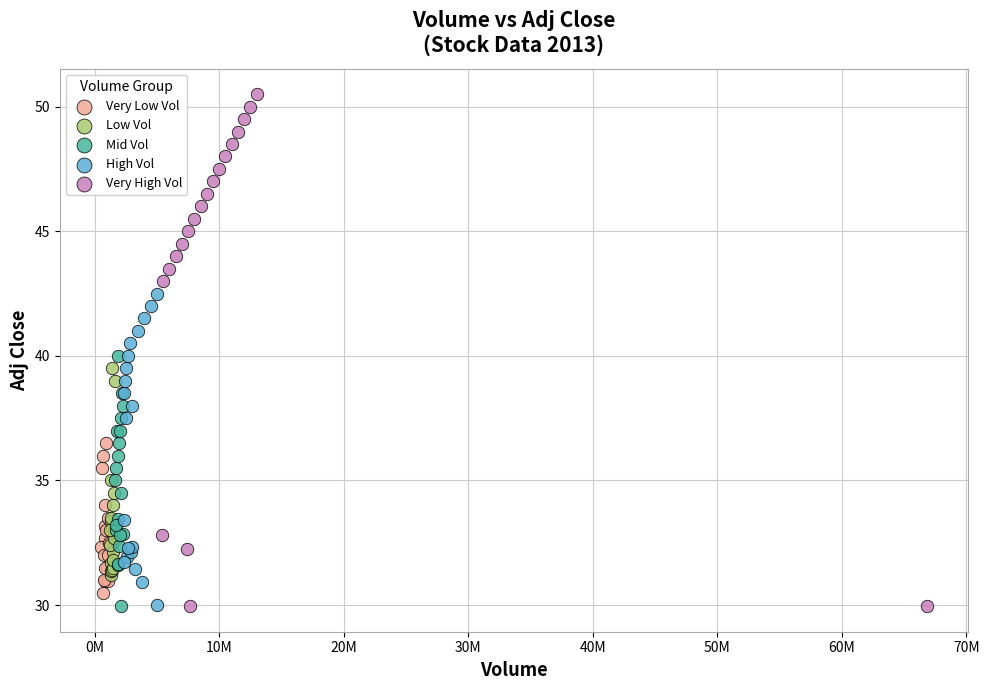

Which series reaches the maximum Y coordinate?

Very High Vol